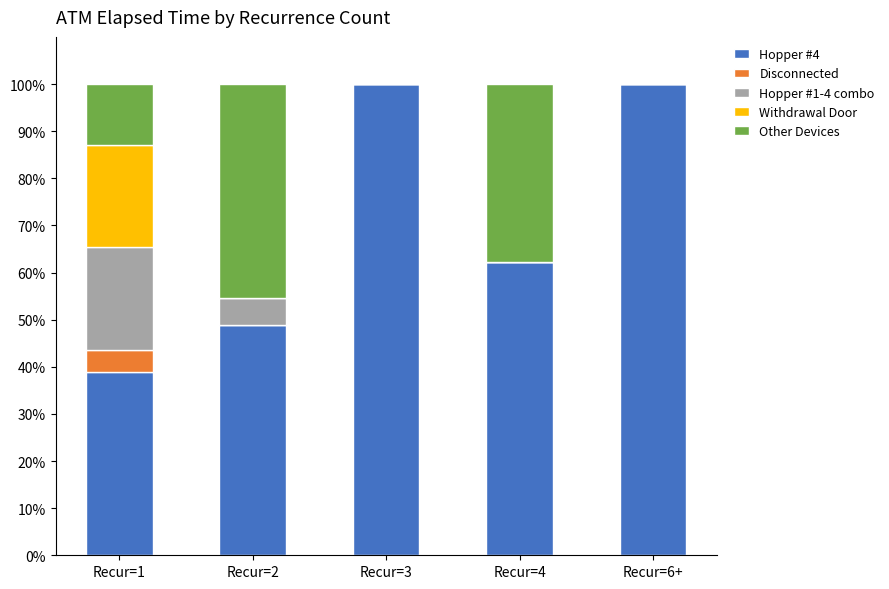

What is the sum of the Hopper #4 values at Recur=6+ and Recur=2?

148.8